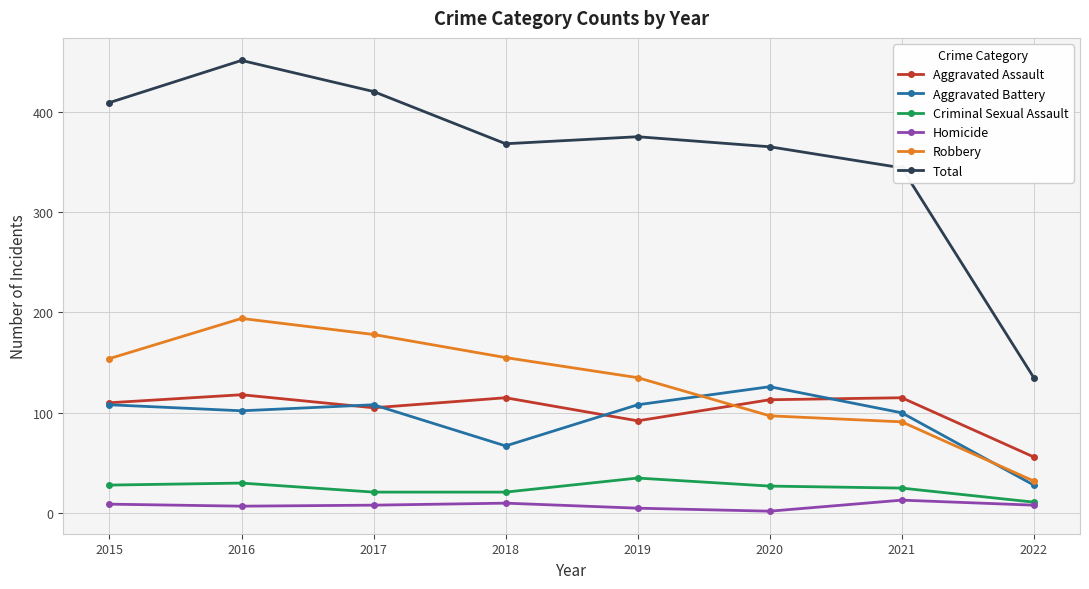

What is the sum of all Aggravated Battery values?

747